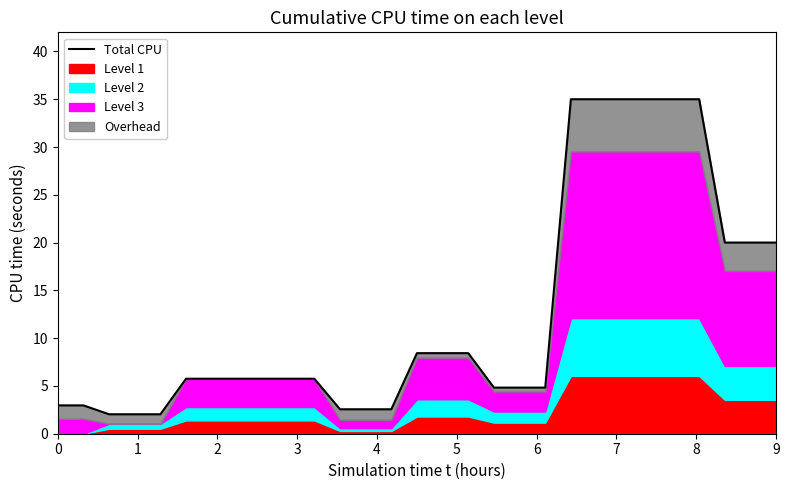

True or false: the data has more than 0 interior local peaks.

False